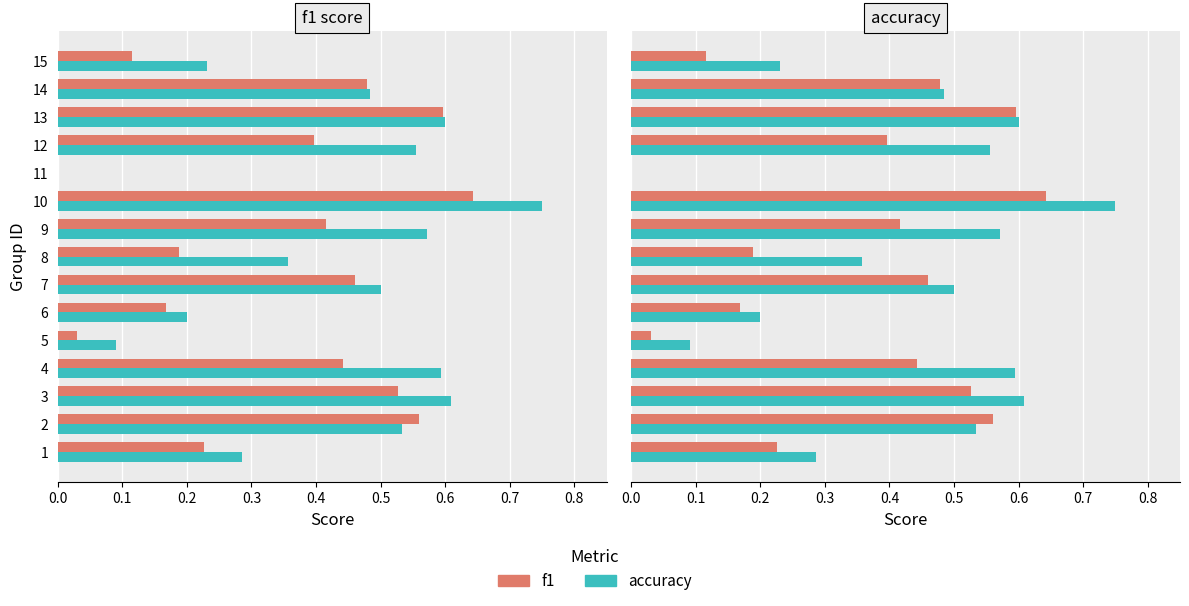

Are the bars horizontal?

Yes